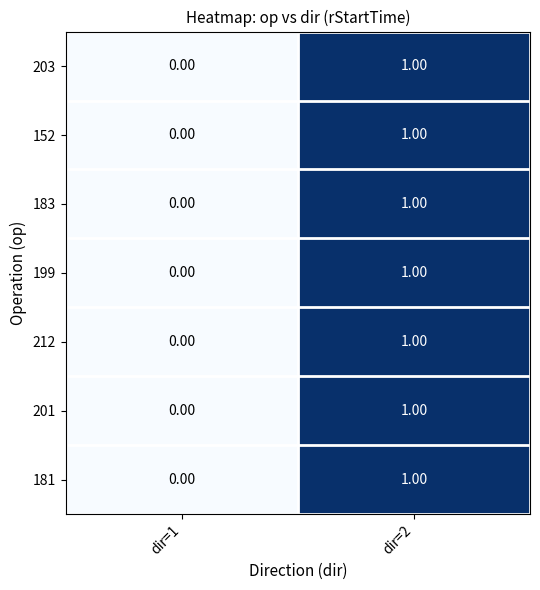

Count the number of data series in this chart.

7